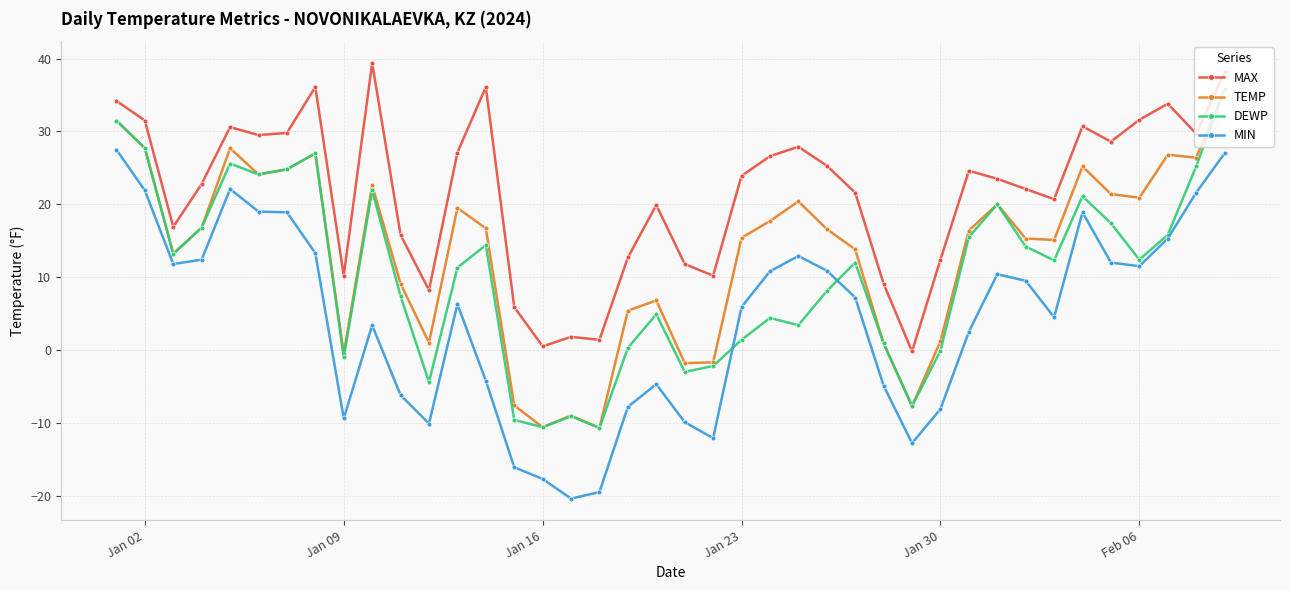

What is the smallest value displayed?

-20.4